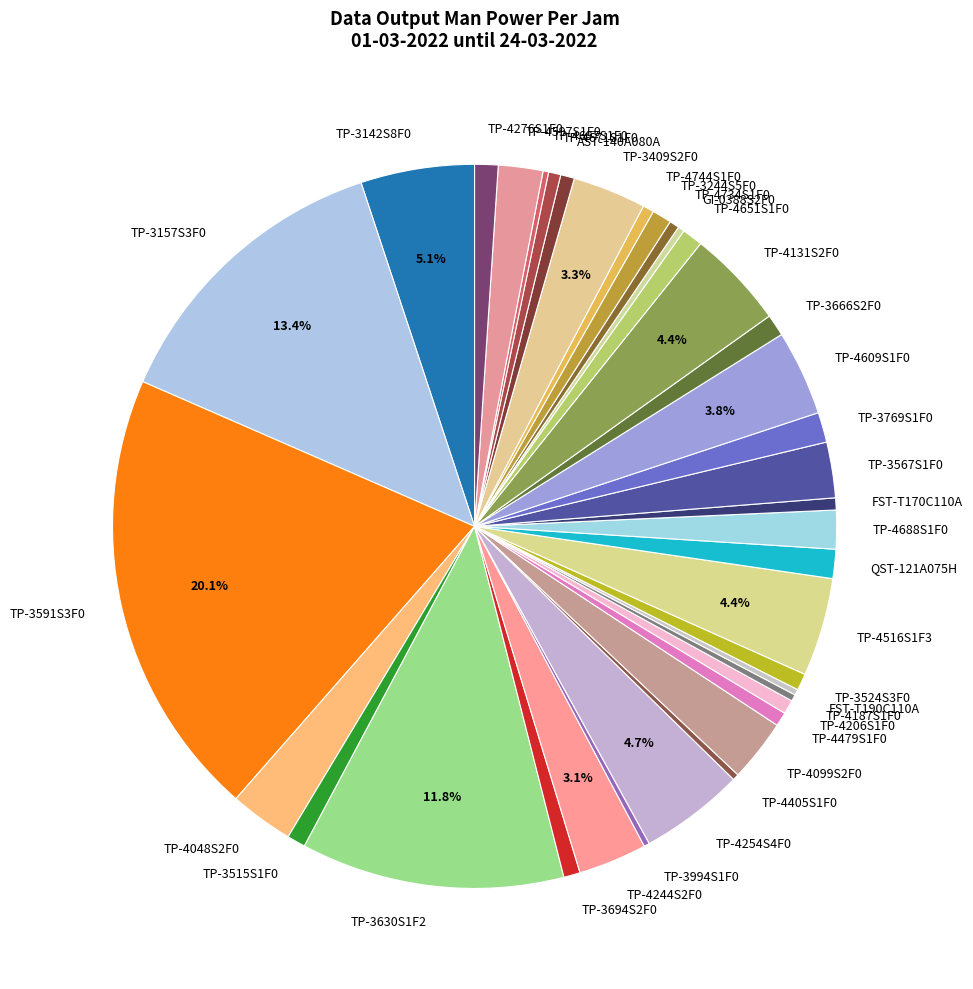

Is QST-121A075H the majority of the pie?

No